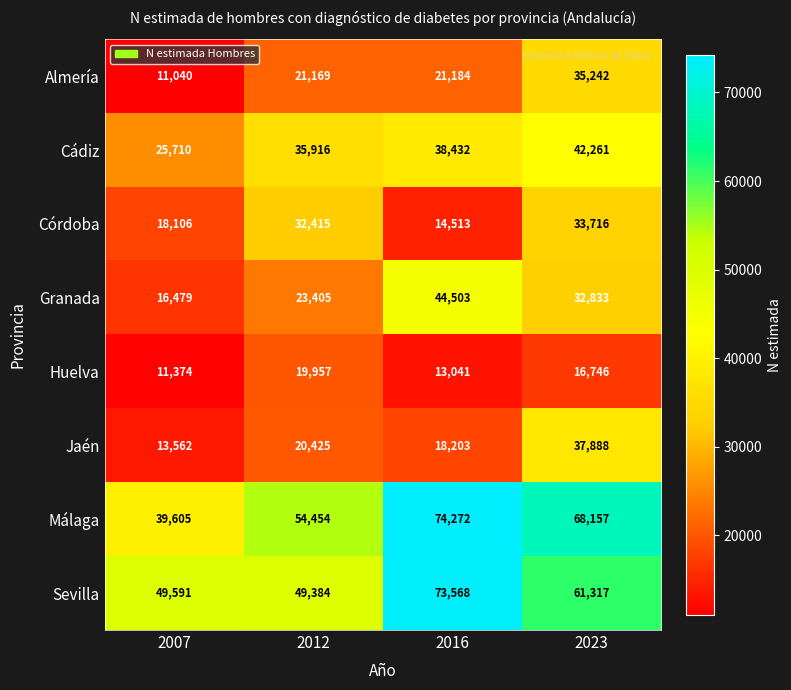

Read the Huelva value at 2023, to the nearest 50.

16750